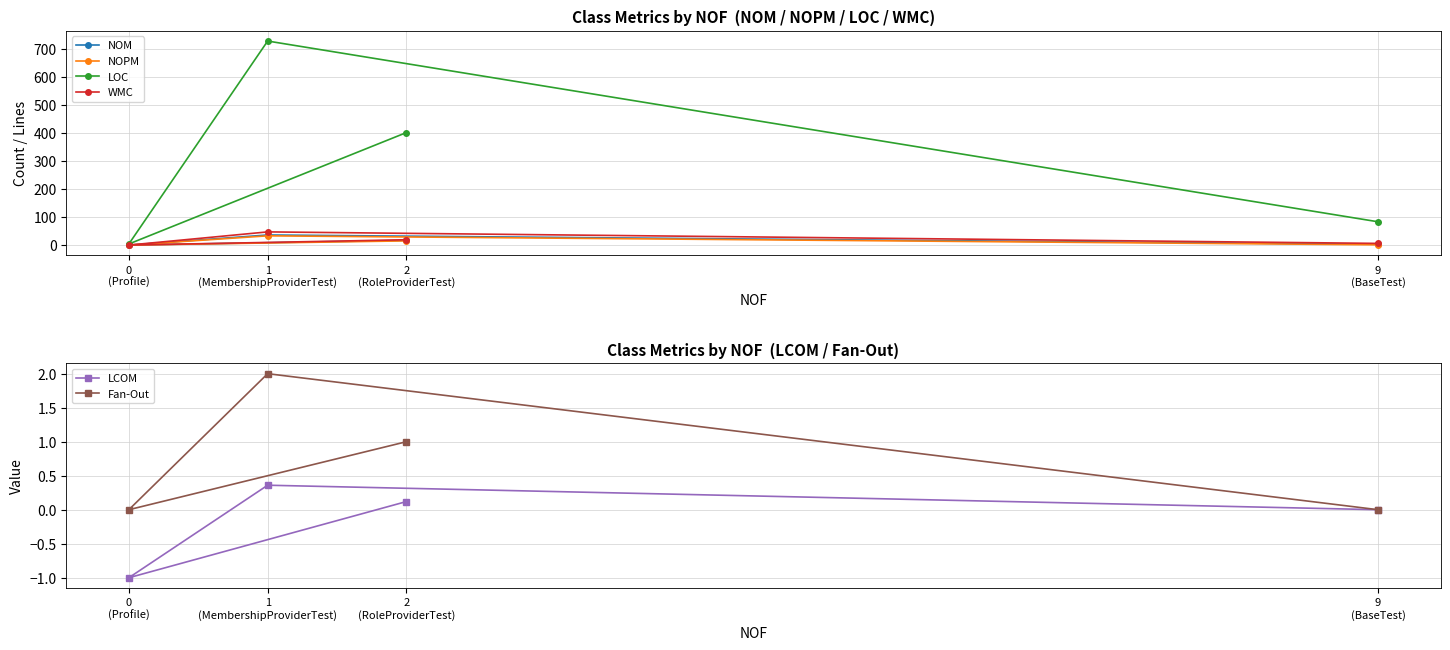

Is the value of LOC at 2
(RoleProviderTest) greater than the value of NOPM at 1
(MembershipProviderTest)?

Yes